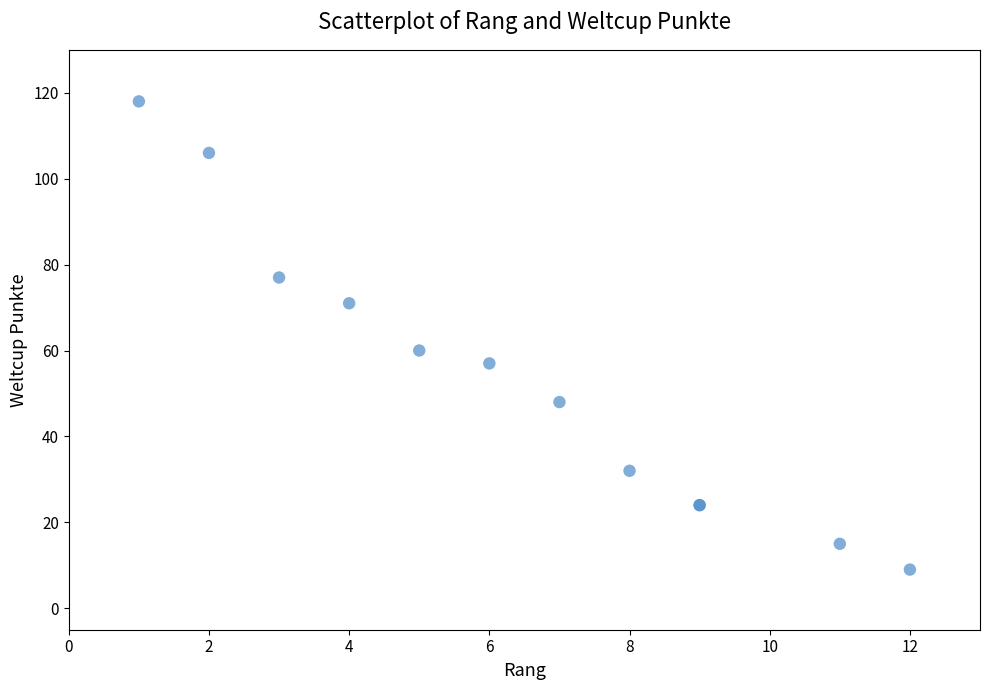

What Y value in the scatter plot is closest to 63?

60